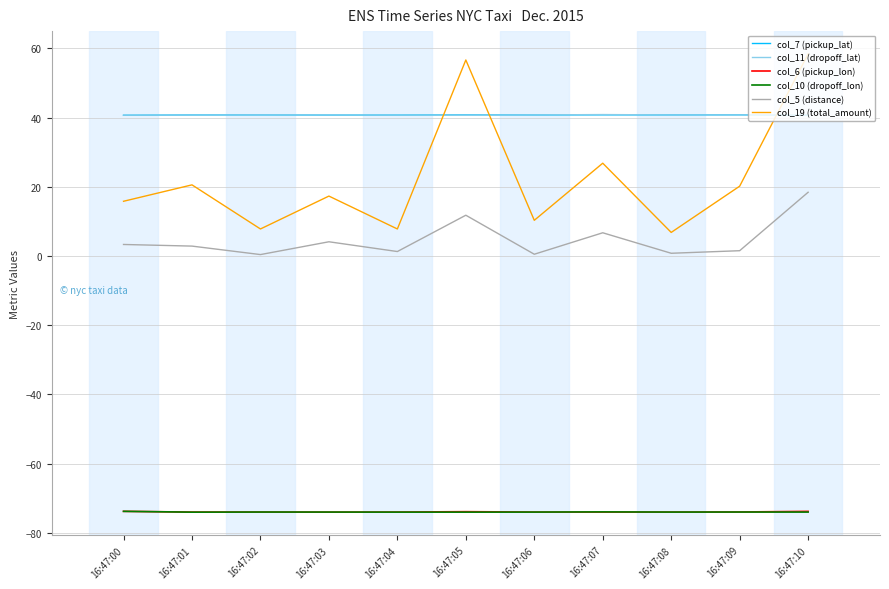

Which series has the largest range (max minus min)?

col_19 (total_amount)